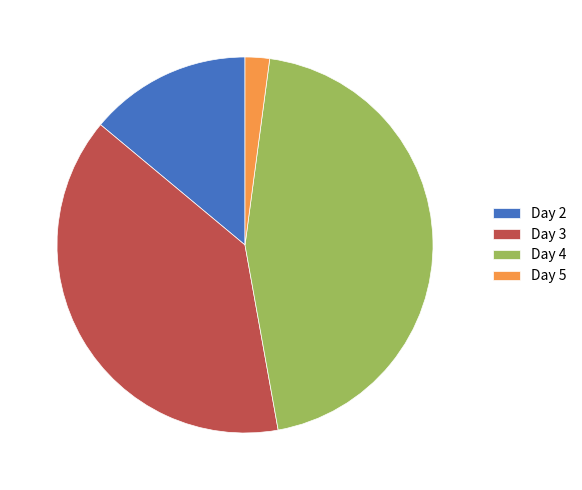

Do Day 5 and Day 2 together represent more than half of the pie?

No